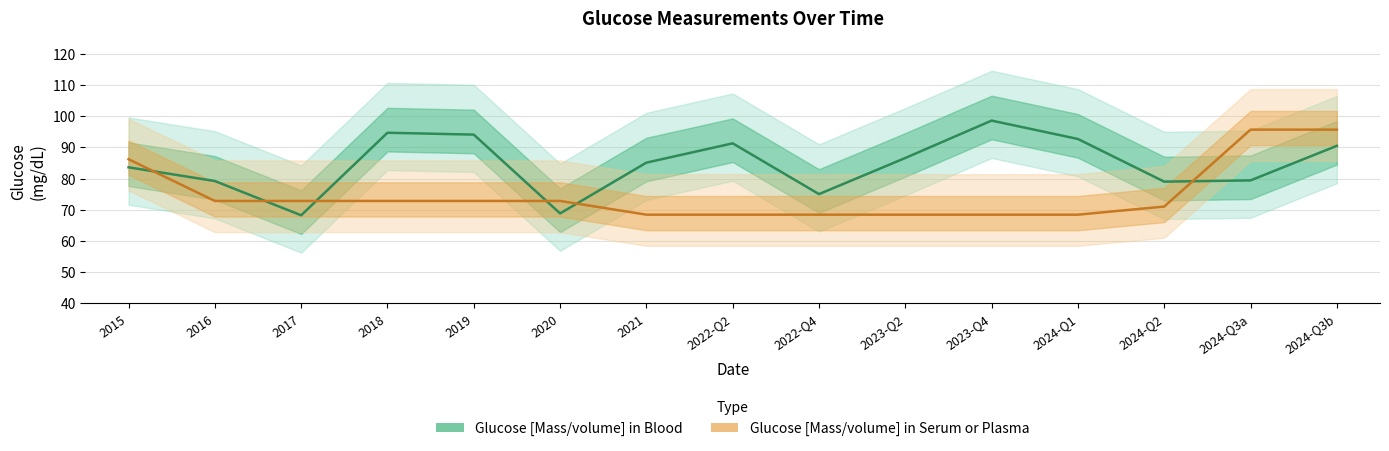

At which label does Glucose [Mass/volume] in Blood first exceed 85?

2018